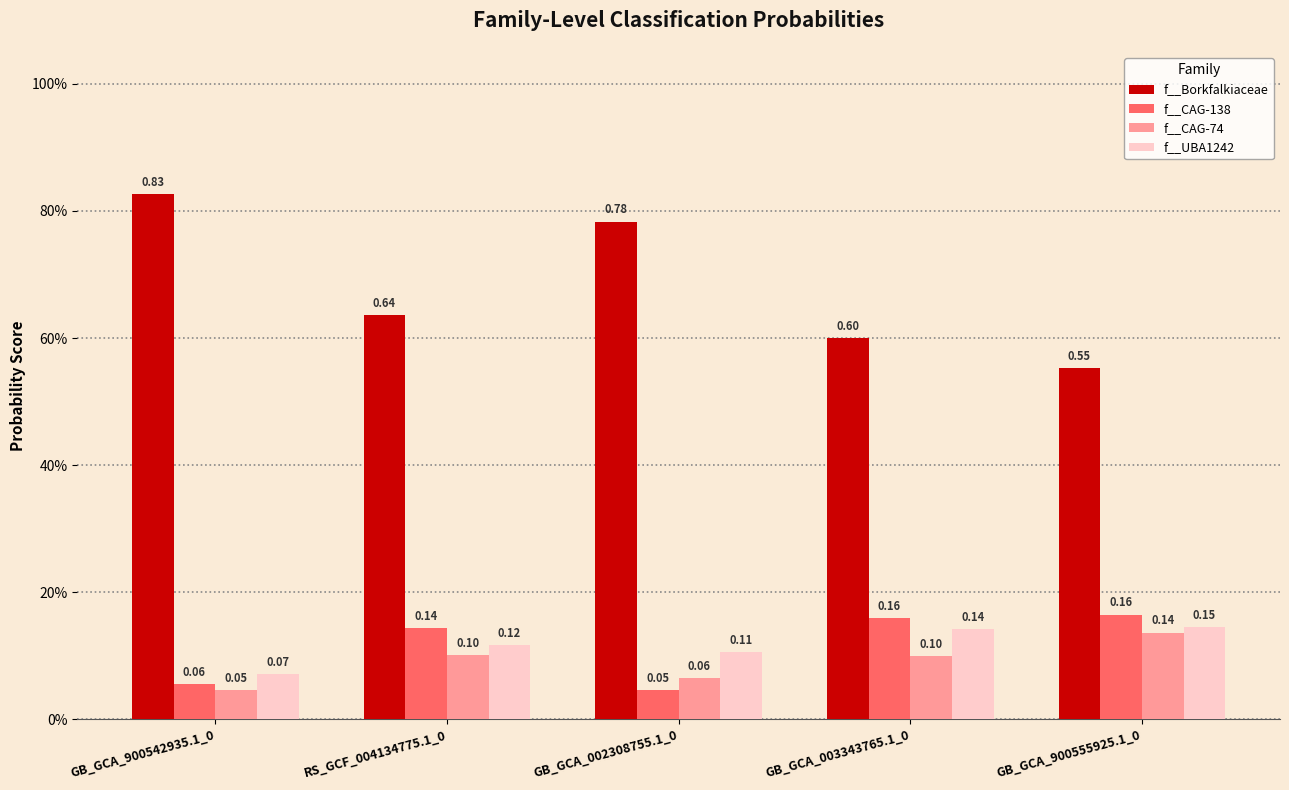

Reading right to left, list all the values displayed in this chart.

f__Borkfalkiaceae: 0.6	0.6	0.8	0.6	0.8
f__CAG-138: 0.2	0.2	0.0	0.1	0.1
f__CAG-74: 0.1	0.1	0.1	0.1	0.0
f__UBA1242: 0.1	0.1	0.1	0.1	0.1